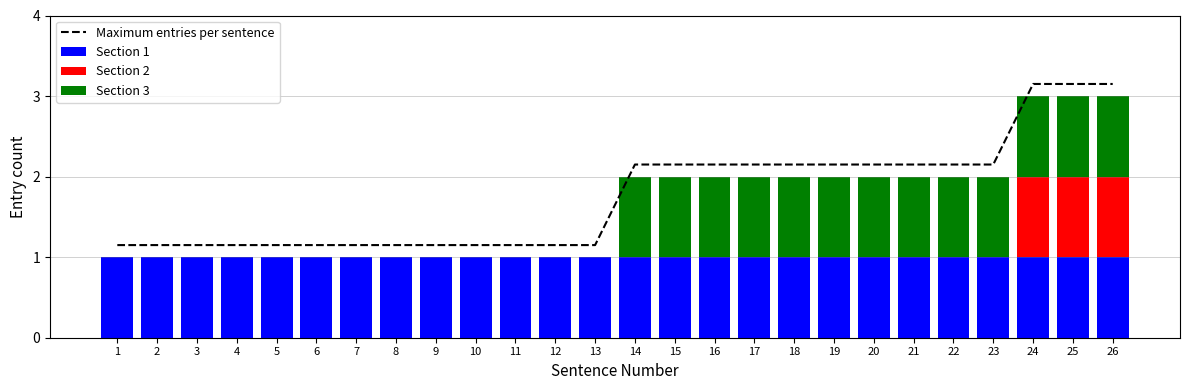

The Maximum entries per sentence series shows 1.1 at 5. True or false?

True